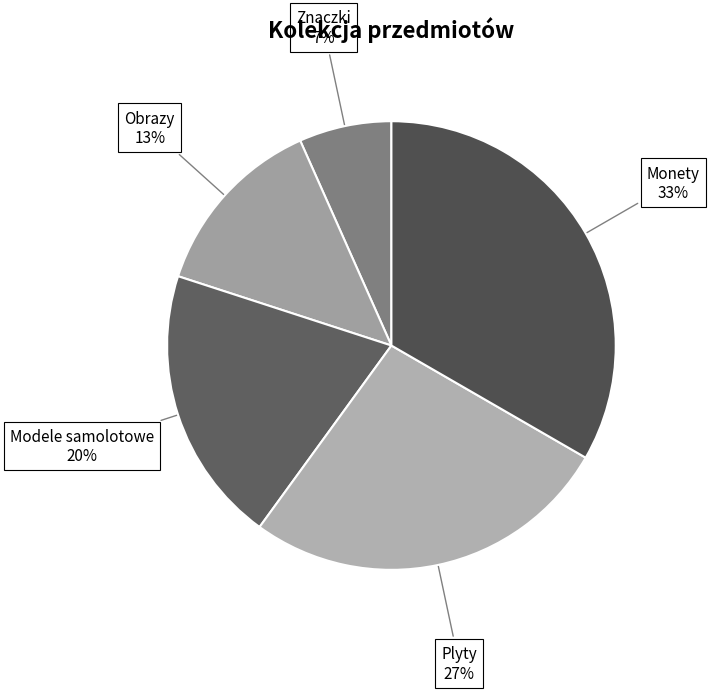

Combined, do Modele samolotowe and Monety account for over 50%?

Yes